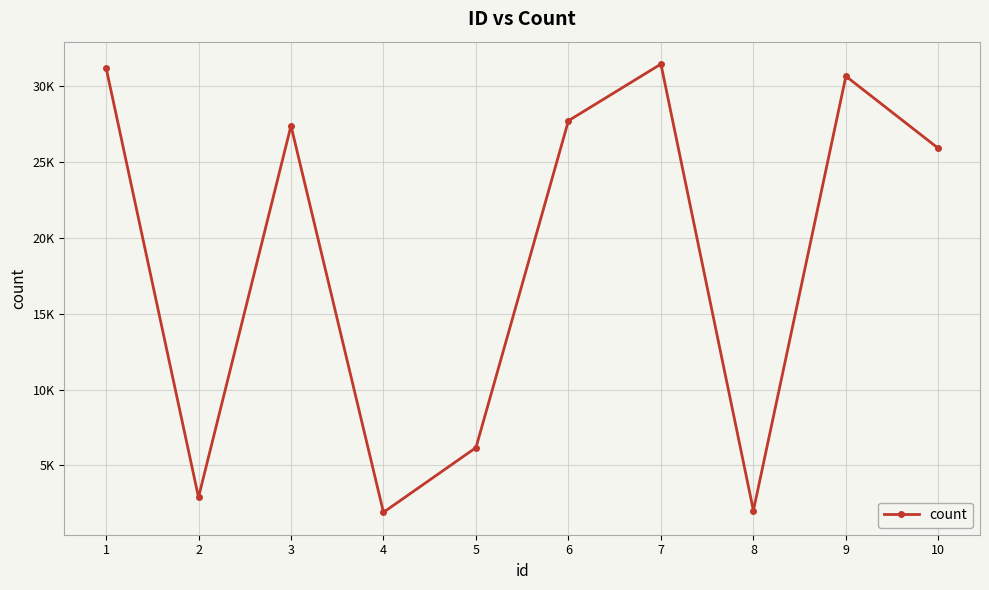

Rank the categories by value from highest to lowest.

7, 1, 9, 6, 3, 10, 5, 2, 8, 4